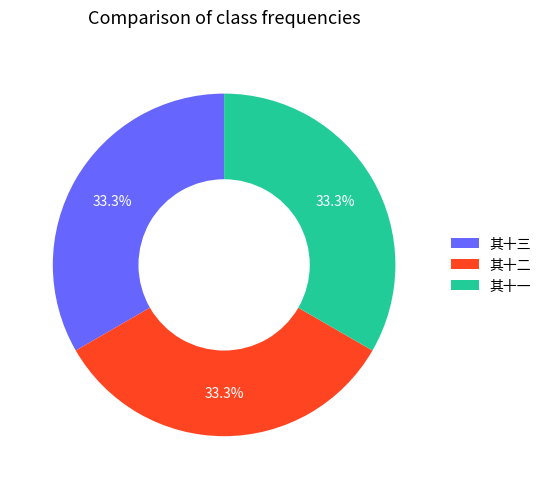

Does any single category account for the majority?

No